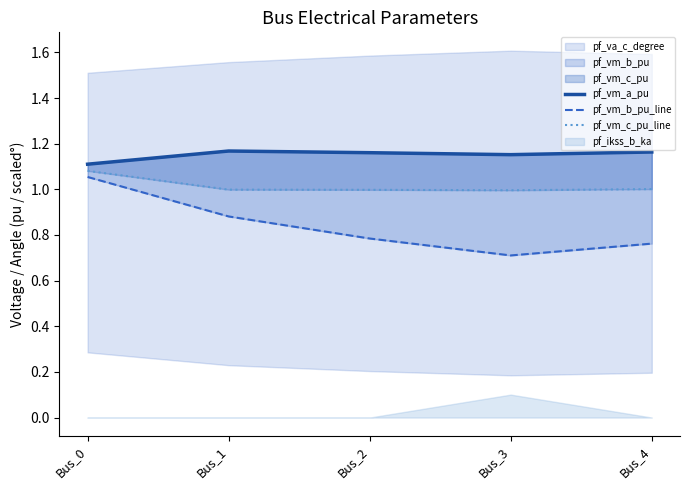

Is it true that pf_vm_c_pu_line equals 1.1 at Bus_0?

True